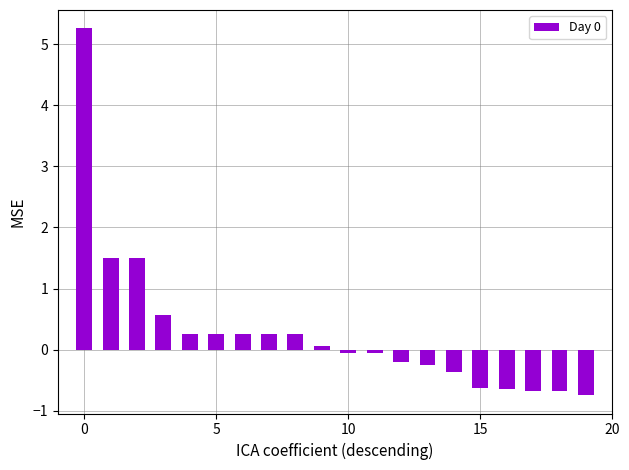

What is the average value?

0.3